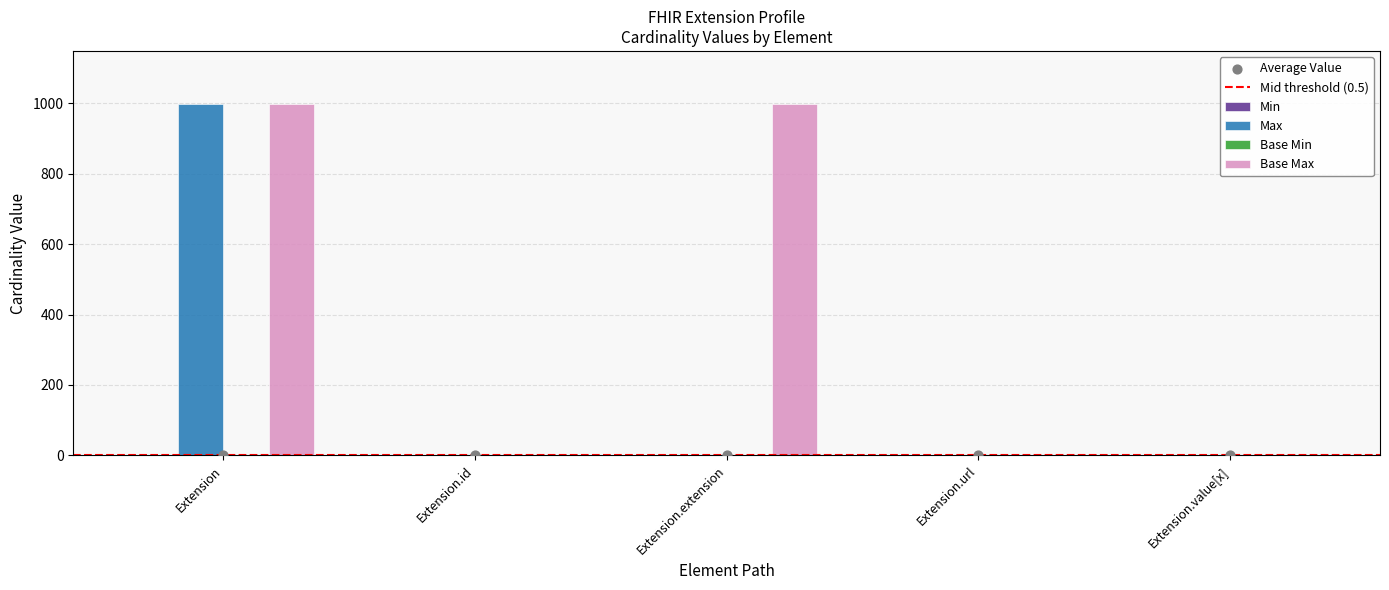

Which series has the widest spread of Y values?

Max_numeric